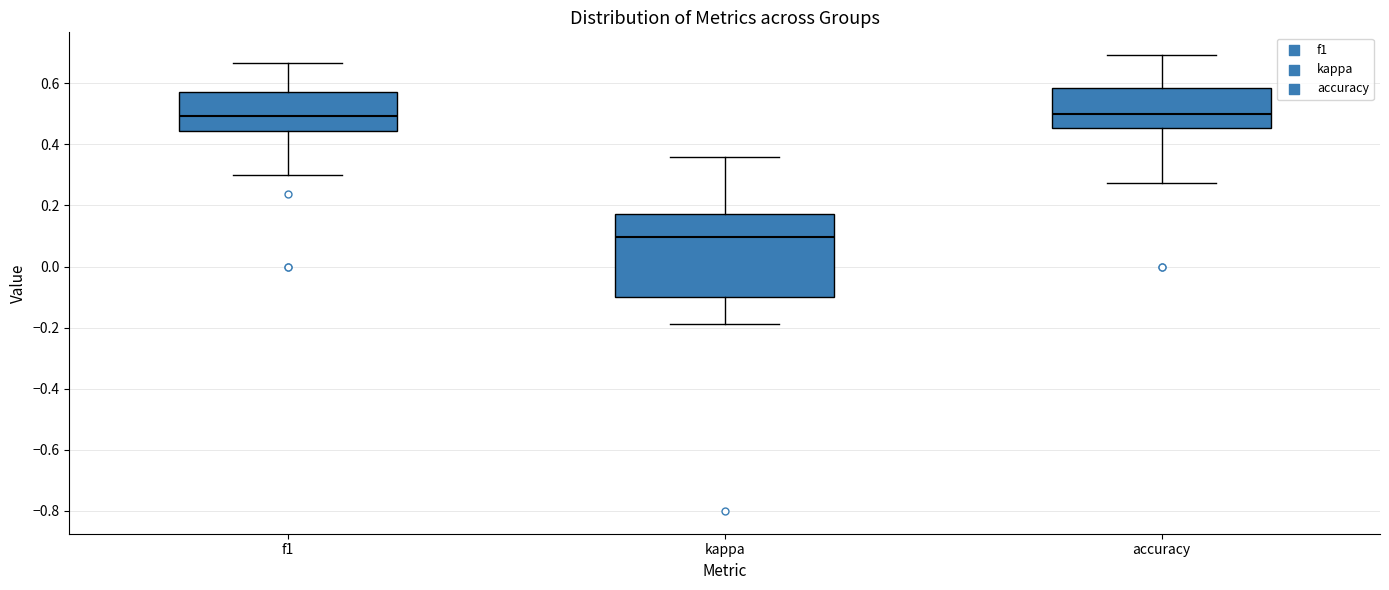

Reading left to right, read every box against the y-axis: the position of its median line, the range the box covers, and the ends of its whiskers. The values are not printed on the chart, so give them approximately, as read against the axis.

f1: median 0.50, box 0.44 to 0.58, whiskers 0.30 to 0.66
kappa: median 0.10, box -0.10 to 0.18, whiskers -0.18 to 0.36
accuracy: median 0.50, box 0.46 to 0.58, whiskers 0.28 to 0.70